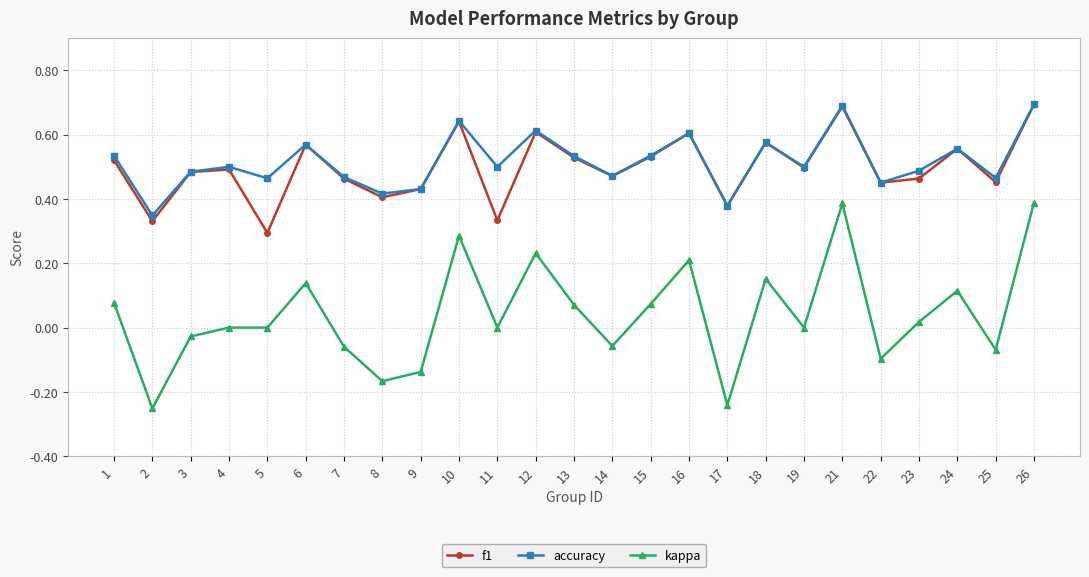

Is it true that f1 equals 0.6 at 12?

True